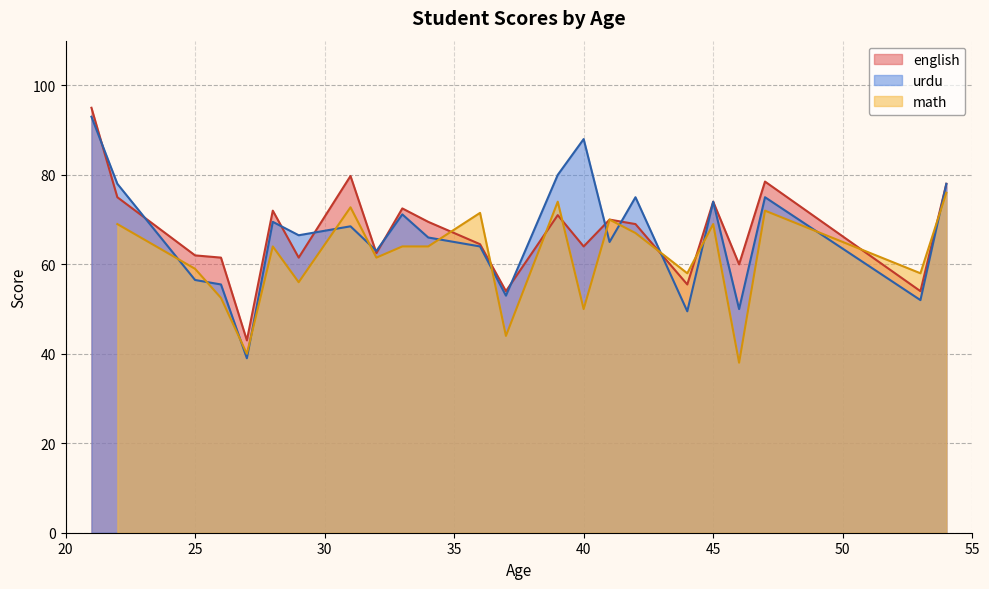

What is the highest value of the urdu series?

93.0